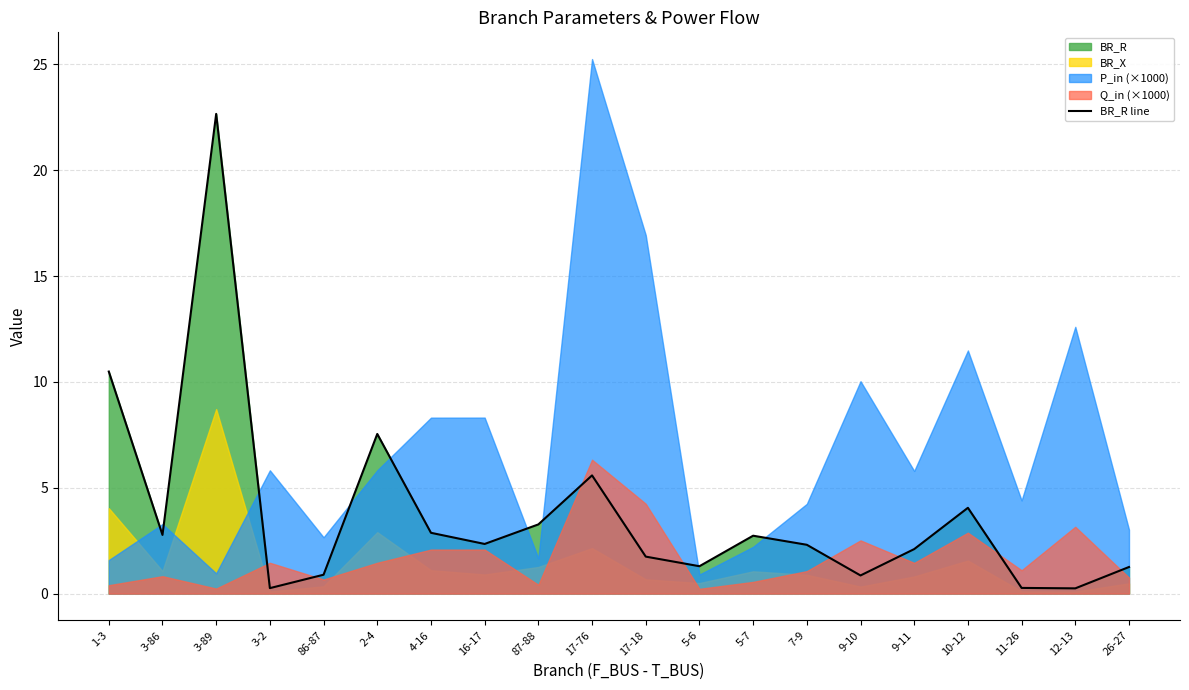

Does the chart have visible grid lines?

Yes